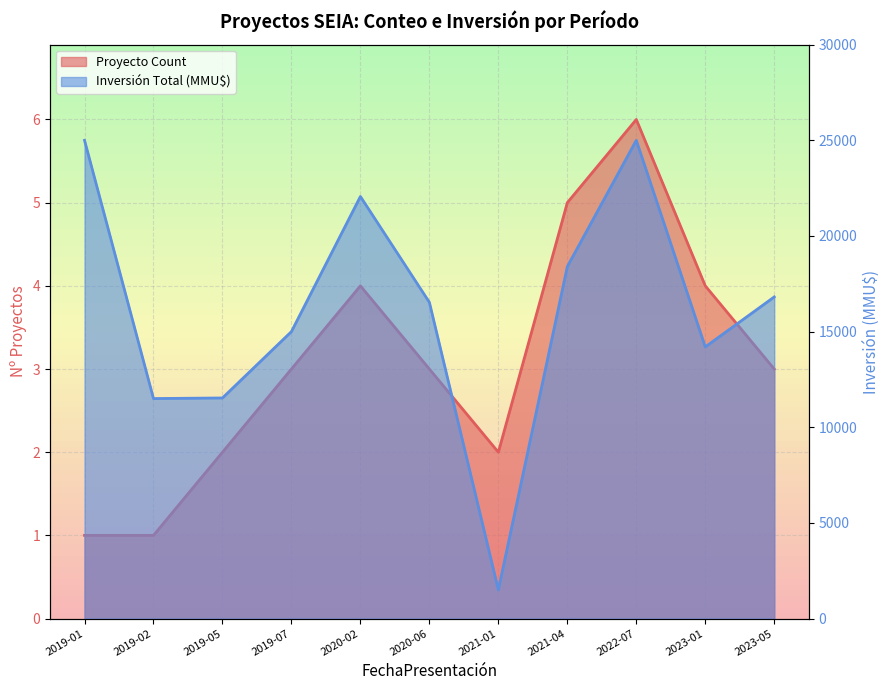

What is the difference between the Proyecto Count values at 2023-05 and 2021-01?

1